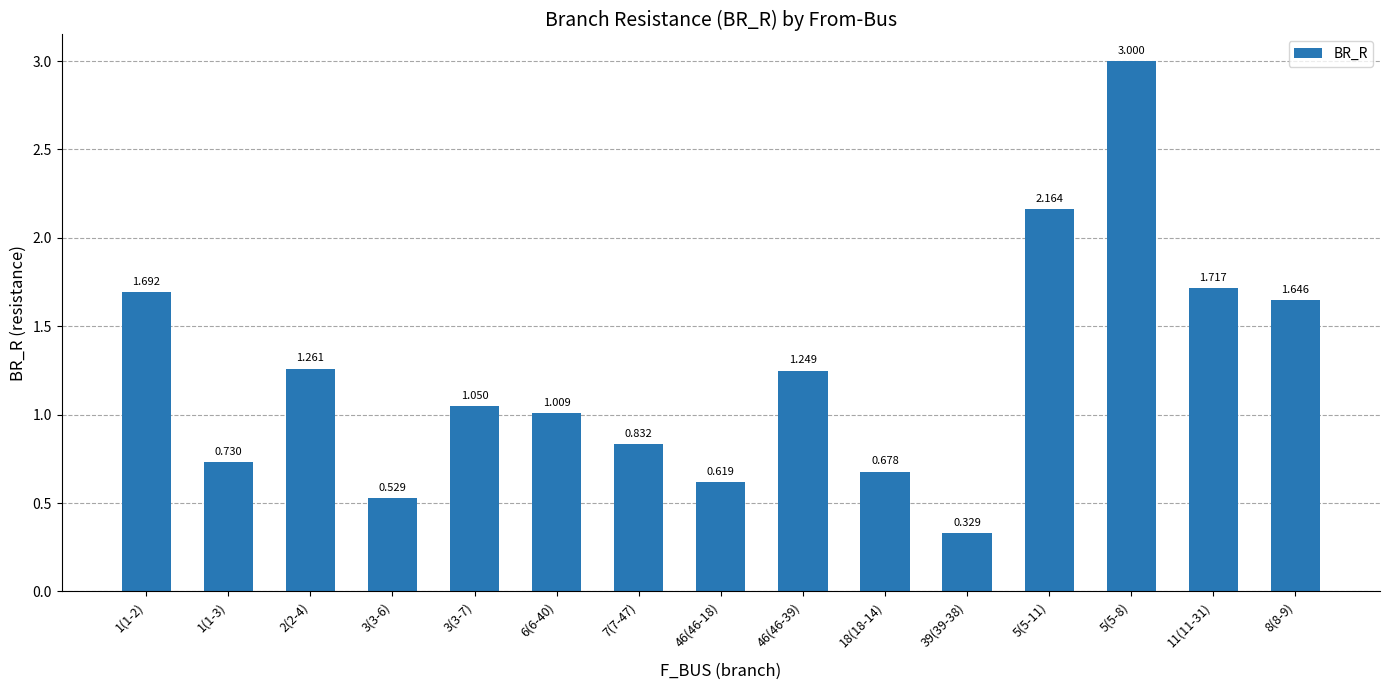

Where does the data first go above 1?

1(1-2)